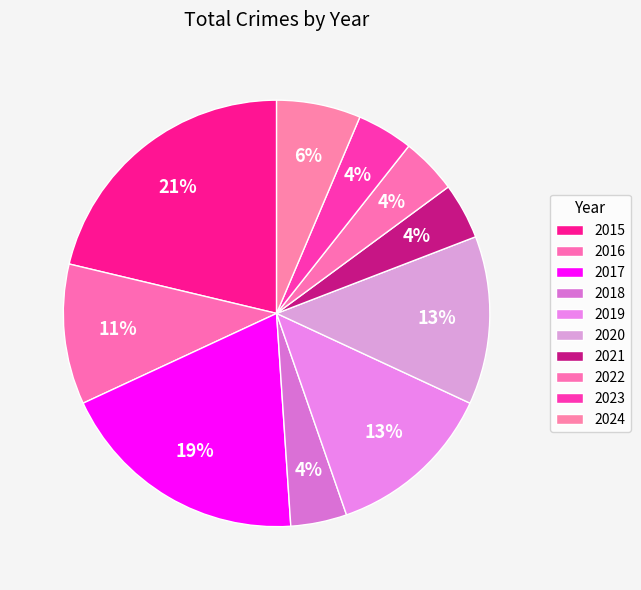

Is the sum of 2021 and 2023 greater than half?

No